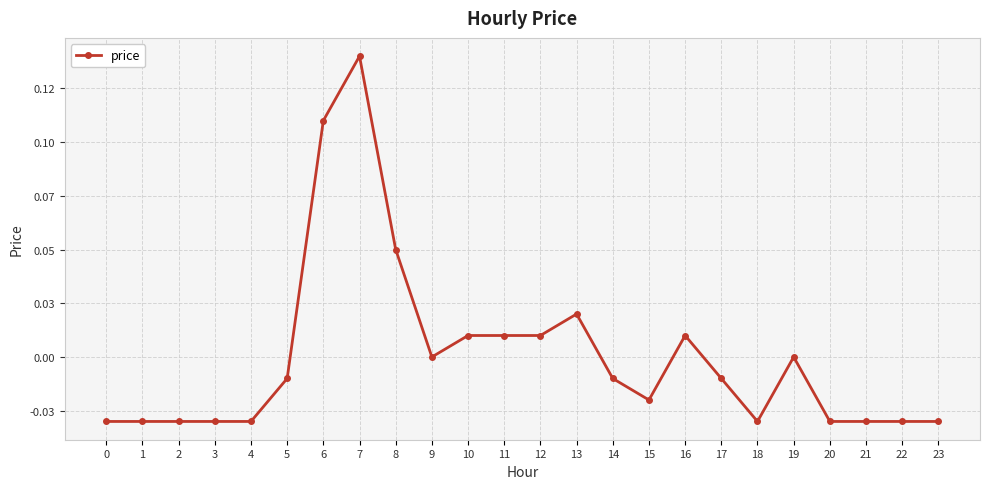

The chart shows a value of -0.0 at 5. True or false?

True